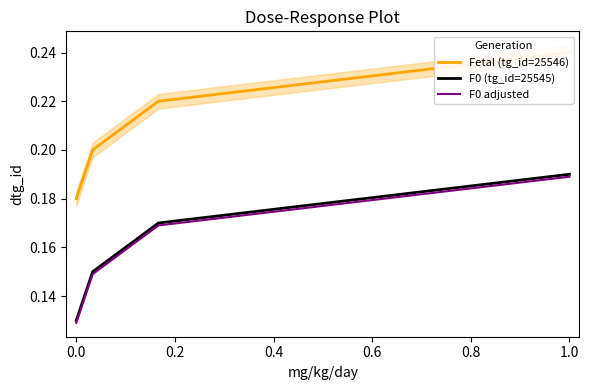

Which category has the highest value in the F0 adjusted series?

1.0